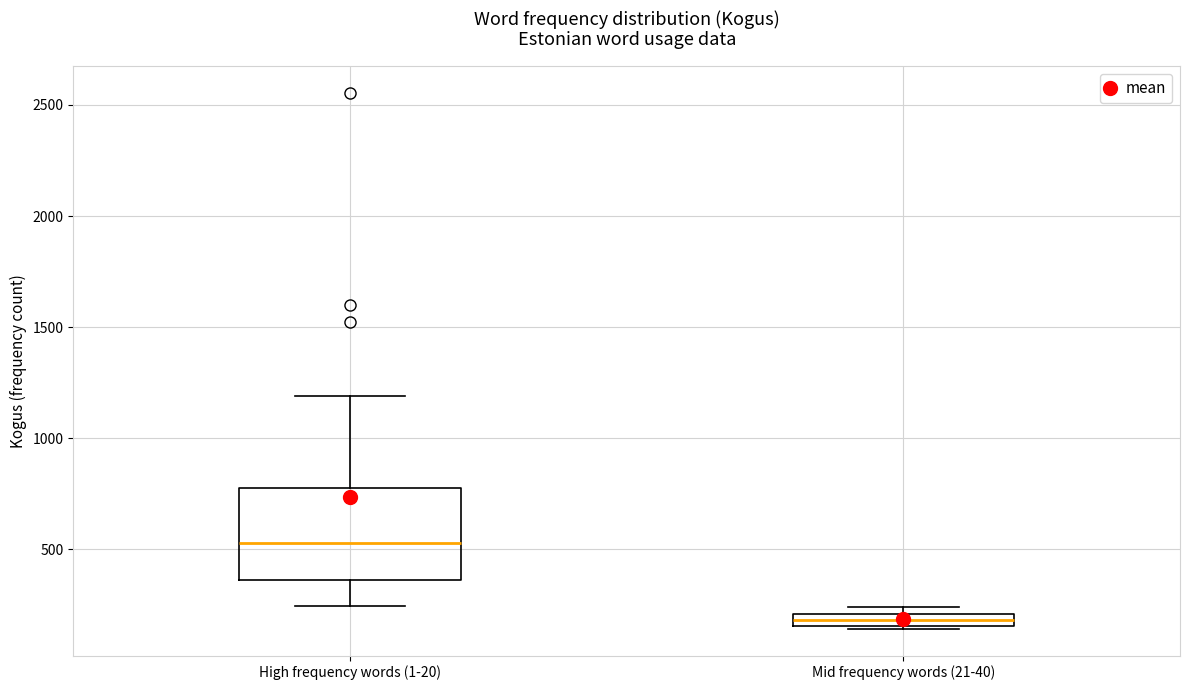

Which box has the lowest median line?

Mid frequency words (21-40)